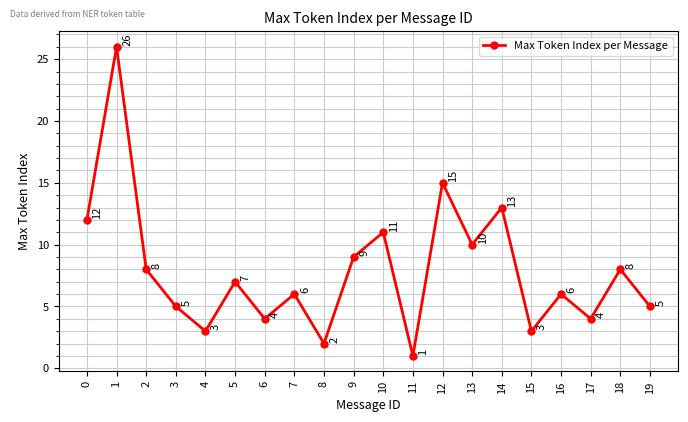

Reading right to left, list all the values displayed in this chart.

5	8	4	6	3	13	10	15	1	11	9	2	6	4	7	3	5	8	26	12